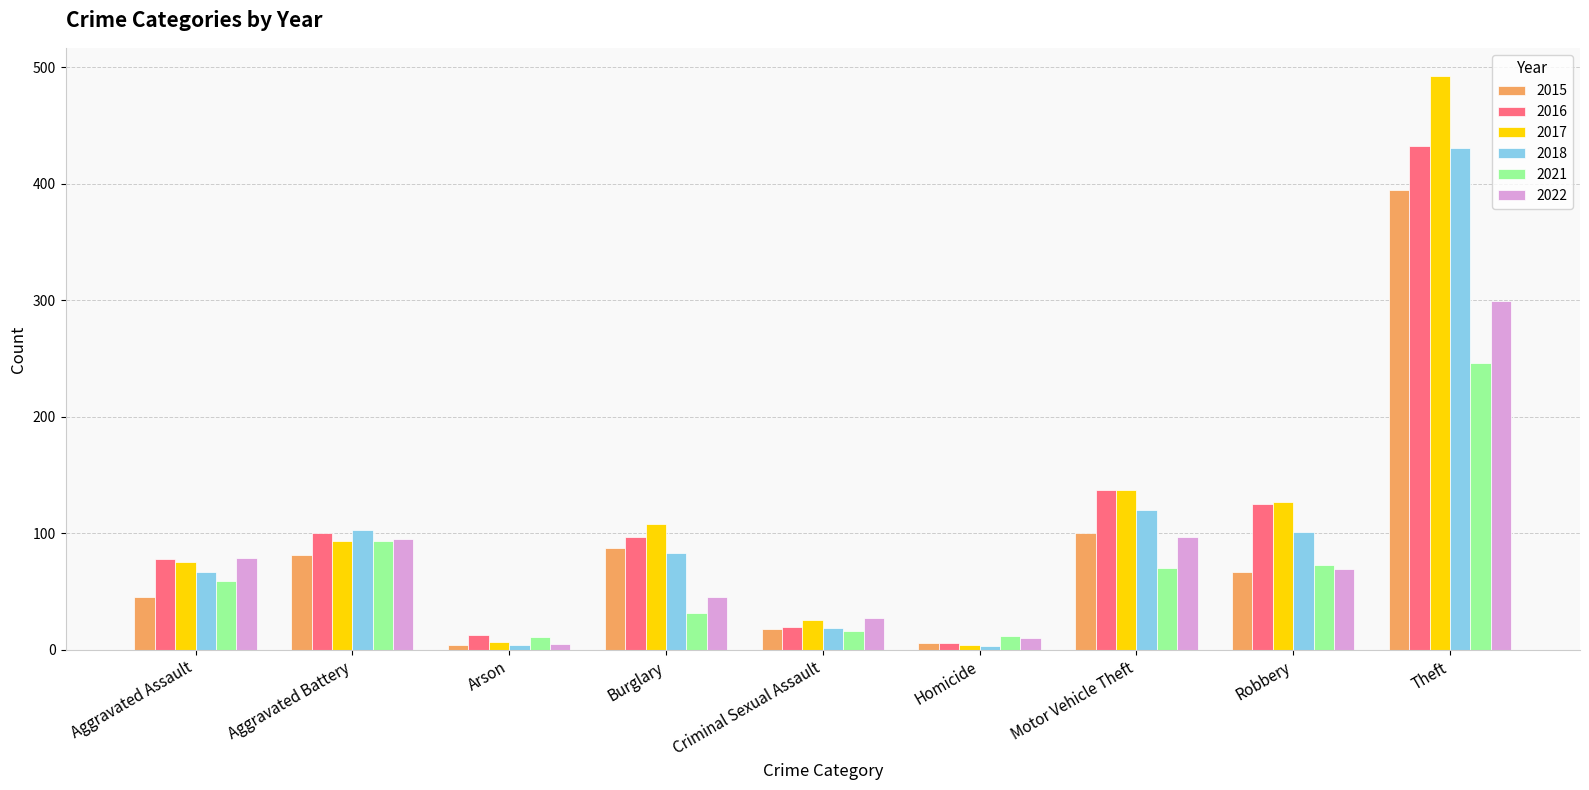

Which series has the largest total across all categories?

2017